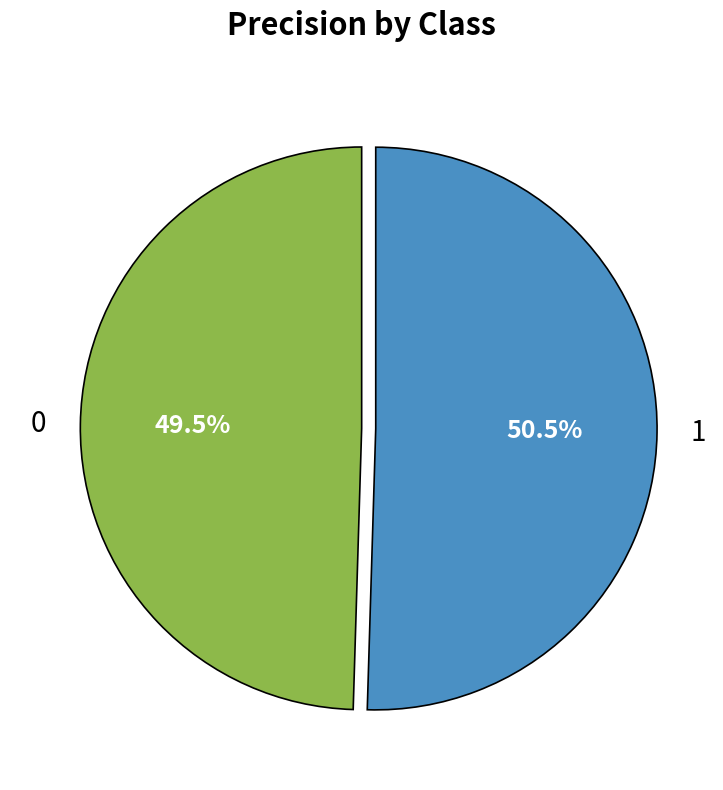

Combined, do 1 and 0 account for over 50%?

Yes